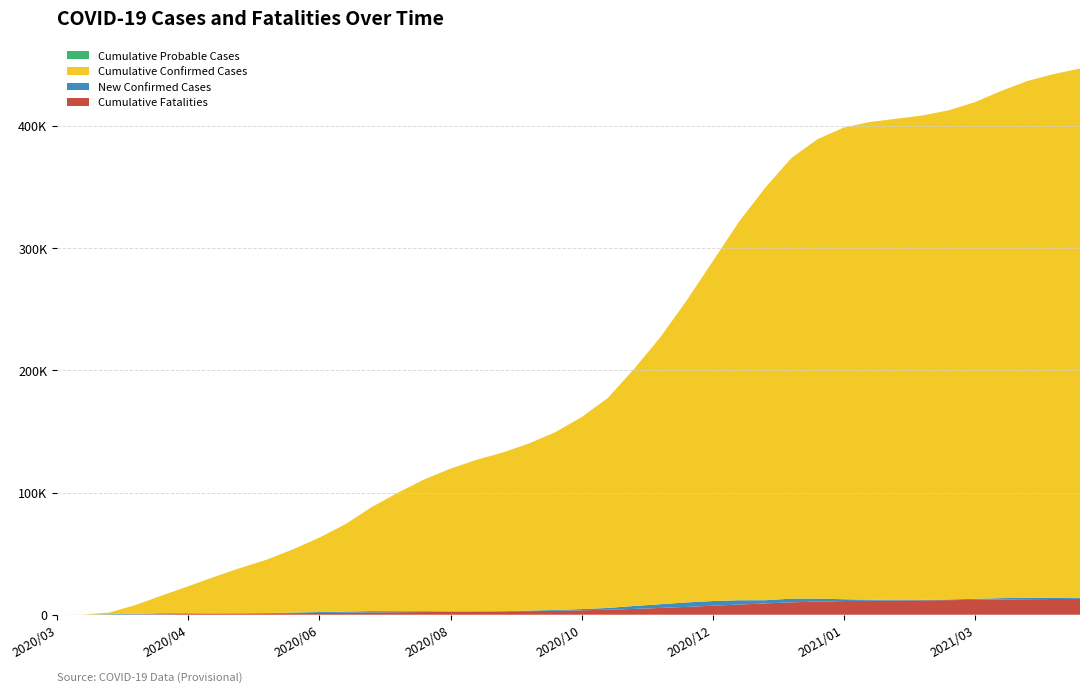

Reading left to right, what are all the values shown in this chart?

Cumulative Fatalities: 2020/03/04=0	2020/03/15=1	2020/03/26=37	2020/04/06=249	2020/04/17=442	2020/04/28=642	2020/05/09=841	2020/05/20=1008	2020/05/31=1143	2020/06/11=1291	2020/06/22=1442	2020/07/03=1637	2020/07/14=1847	2020/07/25=2024	2020/08/05=2224	2020/08/16=2394	2020/08/27=2547	2020/09/07=2700	2020/09/18=2919	2020/09/29=3217	2020/10/10=3611	2020/10/21=4082	2020/11/01=4769	2020/11/12=5544	2020/11/23=6438	2020/12/04=7370	2020/12/15=8330	2020/12/26=9274	2021/01/06=10139	2021/01/17=10753	2021/01/28=11199	2021/02/08=11467	2021/02/19=11616	2021/03/02=11756	2021/03/13=11937	2021/03/24=12166	2021/04/04=12451	2021/04/15=12688	2021/04/26=12858	2021/05/07=12996
New Confirmed Cases: 2020/03/04=0	2020/03/15=34	2020/03/26=419	2020/04/06=480	2020/04/17=758	2020/04/28=544	2020/05/09=345	2020/05/20=215	2020/05/31=221	2020/06/11=475	2020/06/22=761	2020/07/03=920	2020/07/14=1112	2020/07/25=835	2020/08/05=627	2020/08/16=420	2020/08/27=290	2020/09/07=232	2020/09/18=420	2020/09/29=685	2020/10/10=1007	2020/10/21=1476	2020/11/01=2383	2020/11/12=3075	2020/11/23=3627	2020/12/04=3821	2020/12/15=3507	2020/12/26=2598	2021/01/06=3024	2021/01/17=2426	2021/01/28=1468	2021/02/08=786	2021/02/19=454	2021/03/02=385	2021/03/13=556	2021/03/24=849	2021/04/04=1137	2021/04/15=1117	2021/04/26=851	2021/05/07=672
Cumulative Confirmed Cases: 2020/03/04=0	2020/03/15=56	2020/03/26=1394	2020/04/06=7273	2020/04/17=14562	2020/04/28=22117	2020/05/09=29872	2020/05/20=37132	2020/05/31=43762	2020/06/11=51804	2020/06/22=60872	2020/07/03=71606	2020/07/14=85230	2020/07/25=97047	2020/08/05=107903	2020/08/16=116748	2020/08/27=123978	2020/09/07=129896	2020/09/18=136856	2020/09/29=145558	2020/10/10=157098	2020/10/21=171819	2020/11/01=194018	2020/11/12=218462	2020/11/23=246963	2020/12/04=278086	2020/12/15=309768	2020/12/26=337590	2021/01/06=360636	2021/01/17=376028	2021/01/28=386038	2021/02/08=390998	2021/02/19=393767	2021/03/02=396393	2021/03/13=400297	2021/03/24=406484	2021/04/04=415039	2021/04/15=422956	2021/04/26=428695	2021/05/07=433272
Cumulative Probable Cases: 2020/03/04=0	2020/03/15=0	2020/03/26=0	2020/04/06=0	2020/04/17=0	2020/04/28=0	2020/05/09=0	2020/05/20=0	2020/05/31=0	2020/06/11=0	2020/06/22=0	2020/07/03=0	2020/07/14=0	2020/07/25=0	2020/08/05=0	2020/08/16=0	2020/08/27=0	2020/09/07=0	2020/09/18=0	2020/09/29=0	2020/10/10=0	2020/10/21=0	2020/11/01=0	2020/11/12=0	2020/11/23=0	2020/12/04=0	2020/12/15=0	2020/12/26=0	2021/01/06=0	2021/01/17=0	2021/01/28=0	2021/02/08=0	2021/02/19=0	2021/03/02=0	2021/03/13=0	2021/03/24=0	2021/04/04=0	2021/04/15=0	2021/04/26=0	2021/05/07=0